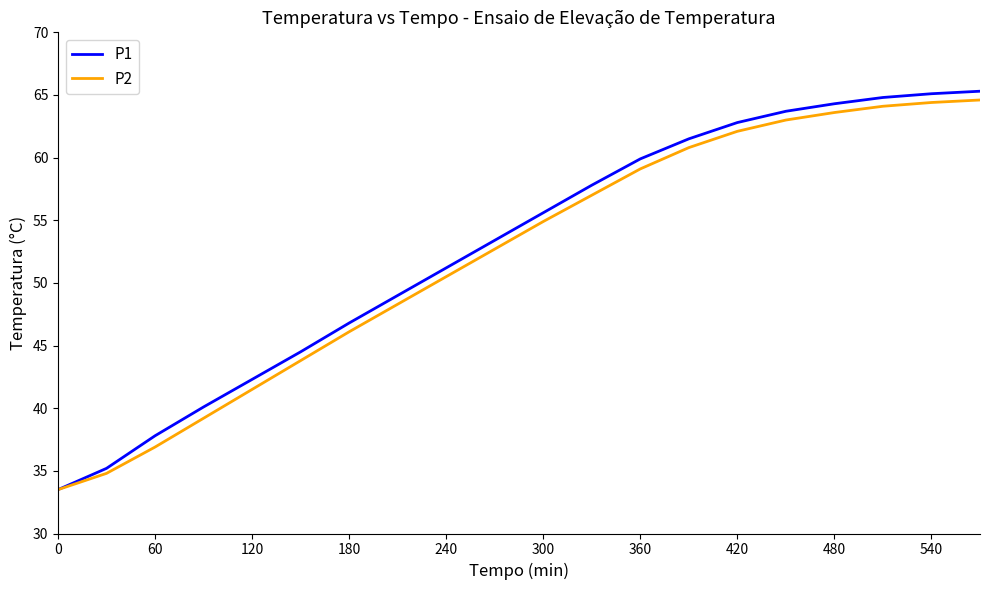

What is the minimum value shown in the chart?

33.5